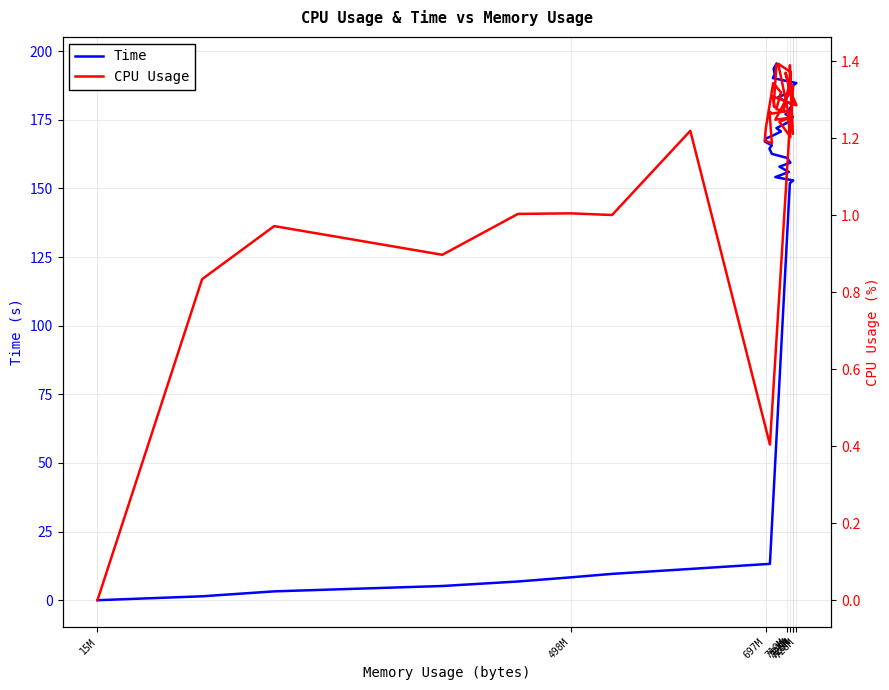

What is the average value of the Time series?

135.7